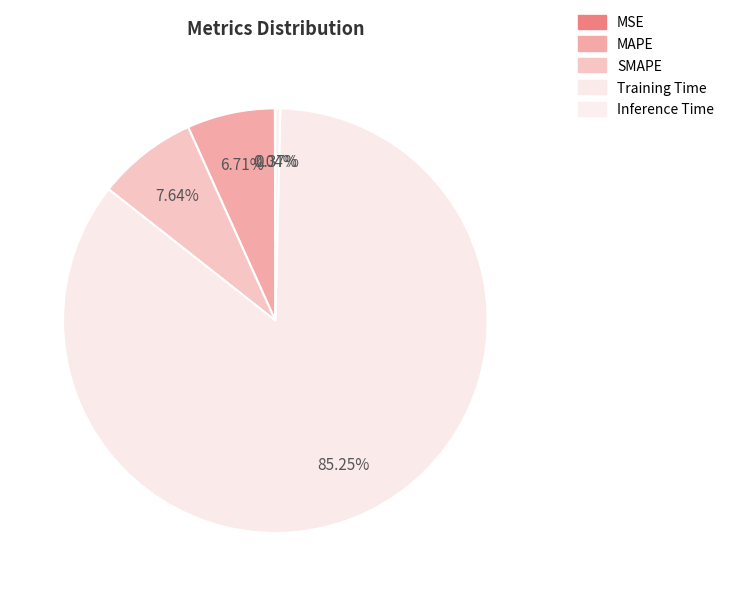

True or false: MAPE accounts for 20% of the total.

False